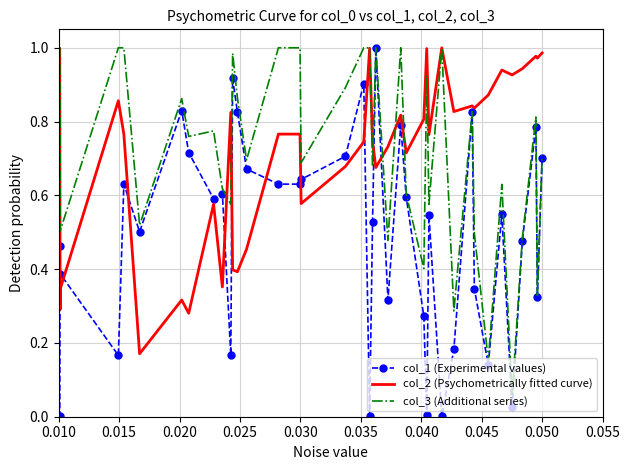

After their last crossing, which series has the higher values: col_3 (Additional series) or col_2 (Psychometrically fitted curve)?

col_2 (Psychometrically fitted curve)